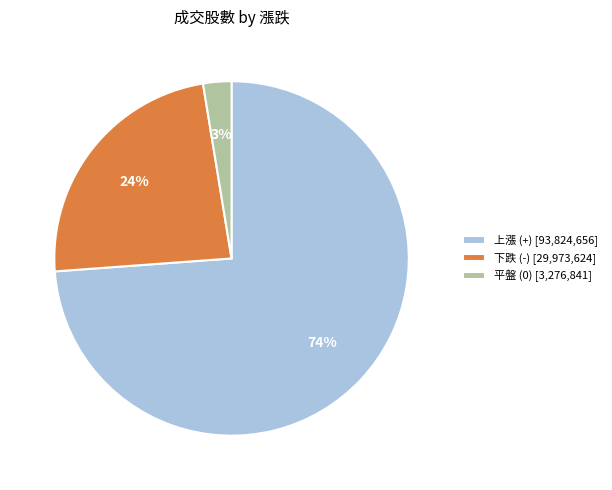

Is the sum of 平盤 (0) [3,276,841] and 上漲 (+) [93,824,656] greater than half?

Yes